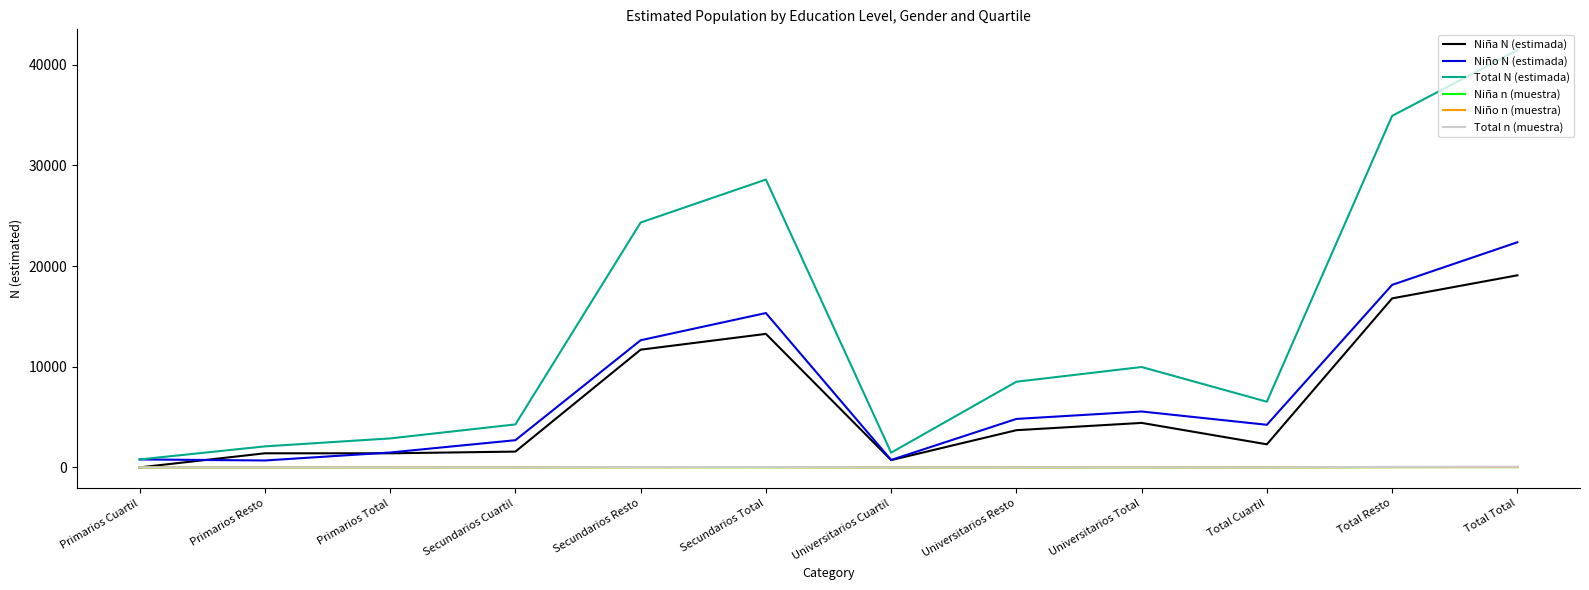

What are all the series names shown in the legend?

Niña N (estimada), Niño N (estimada), Total N (estimada), Niña n (muestra), Niño n (muestra), Total n (muestra)